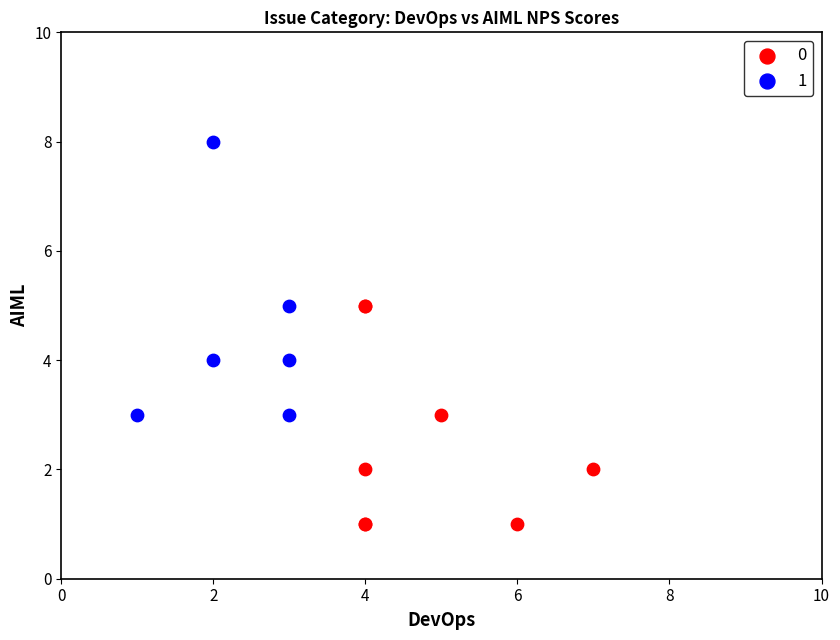

What are all the series names shown in the legend?

0, 1